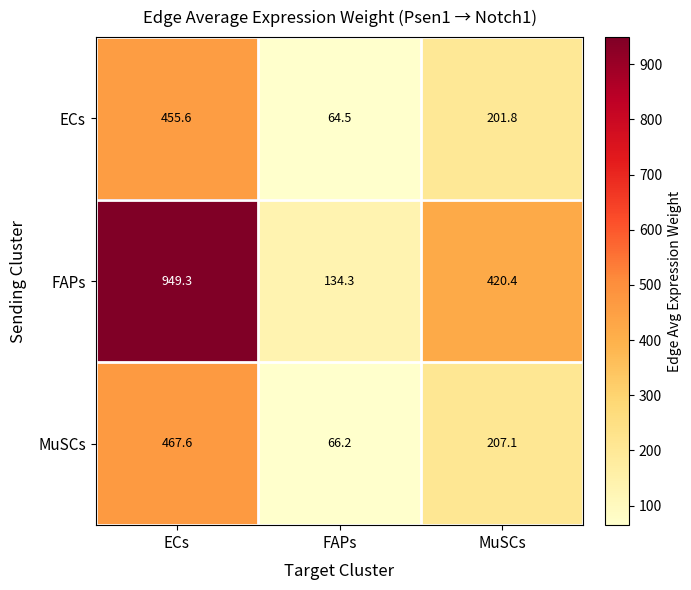

True or false: ECs has a value of 455.6 at ECs.

True